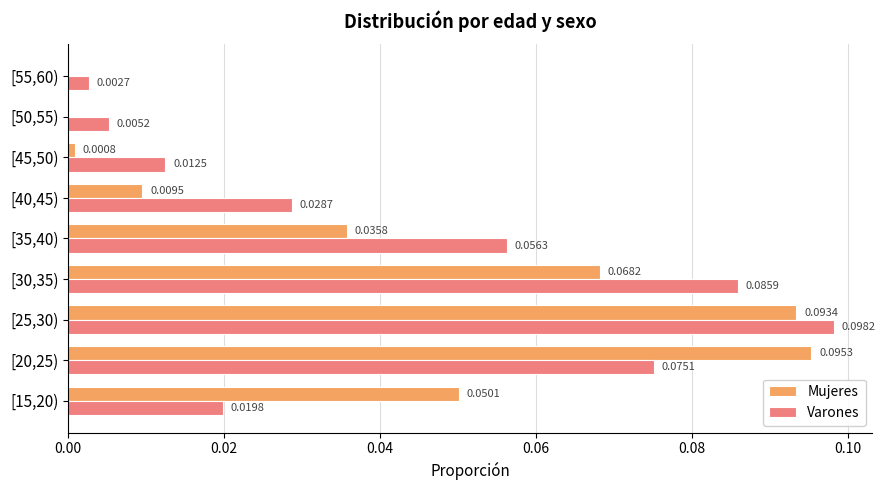

Where is Varones nearest to the value 0?

[55,60)